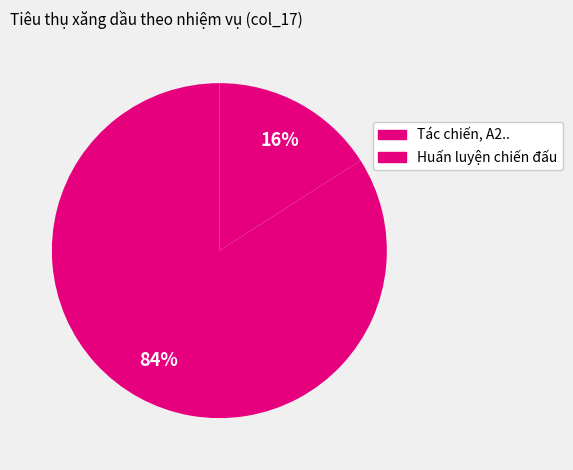

Count the number of slices in the pie.

2